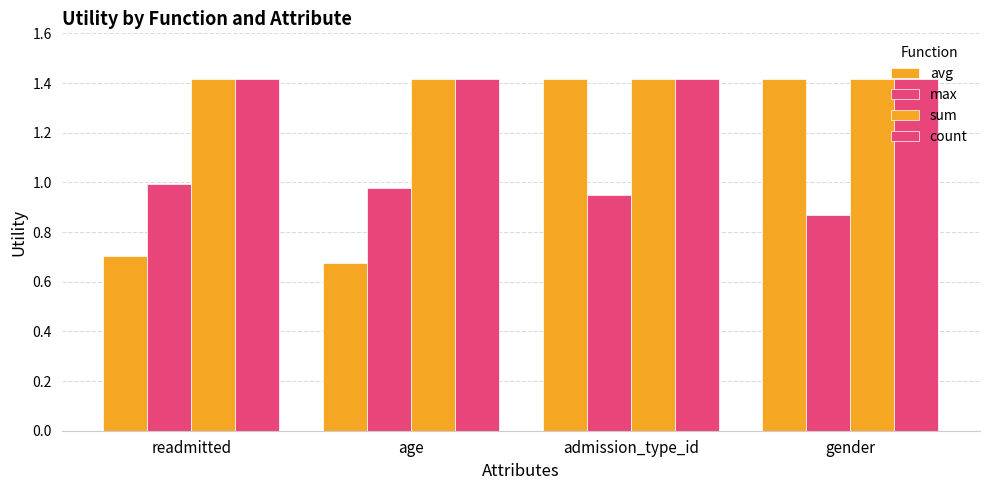

The value of count at gender is 2.4. True or false?

False